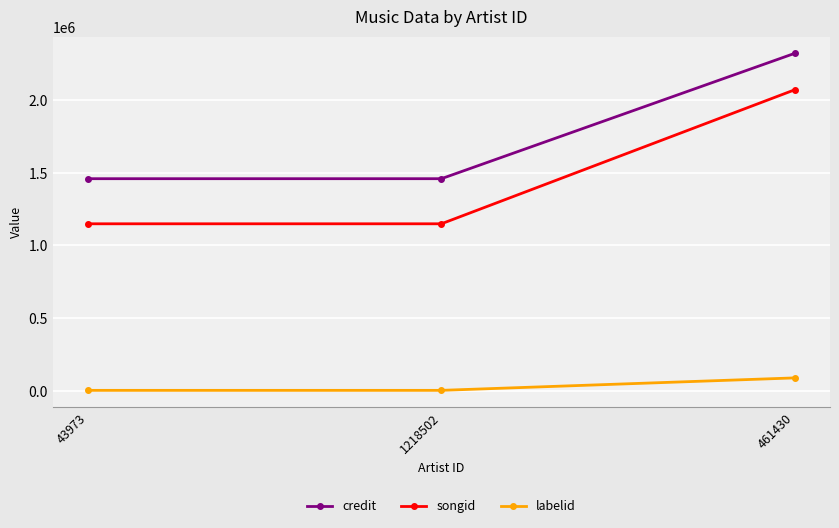

At how many categories does at least one series exceed 2020167?

1